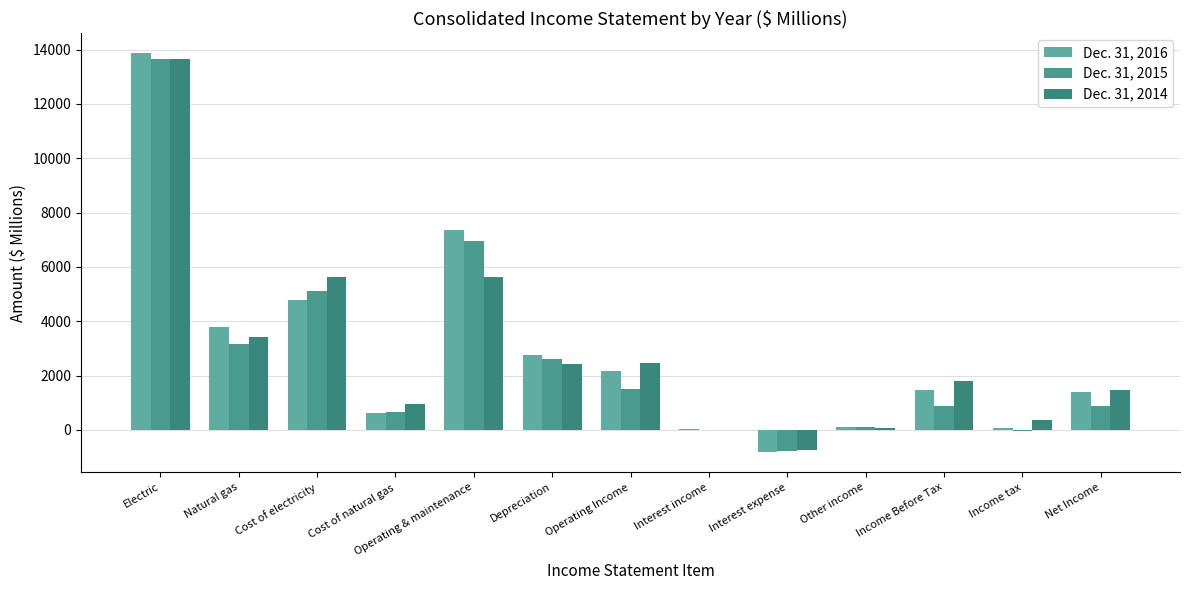

At which category is the sum across all series the highest?

Electric